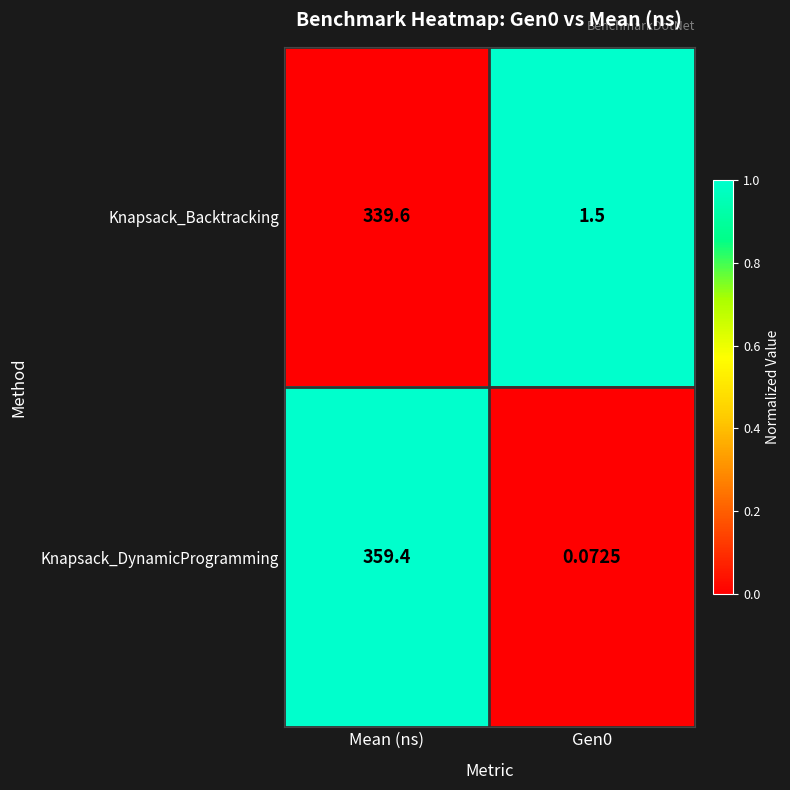

Which series has the largest range (max minus min)?

Knapsack_DynamicProgramming